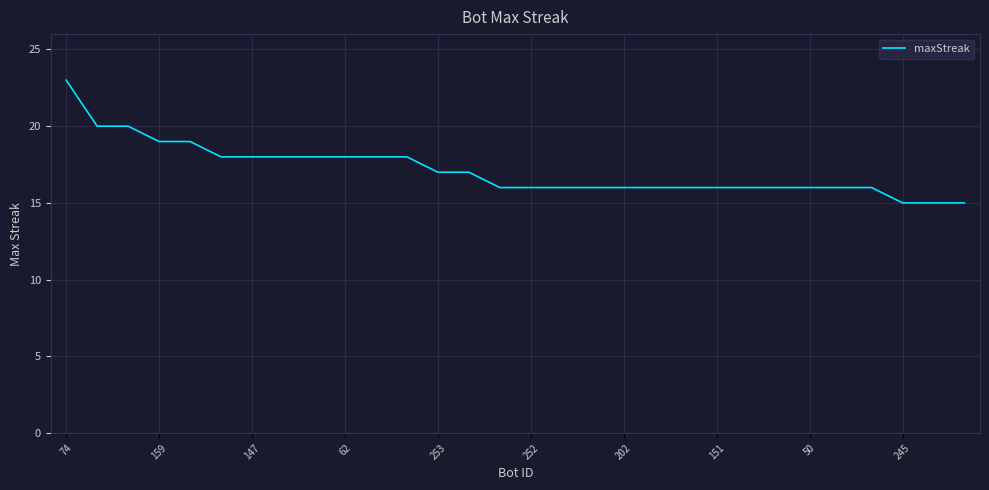

Reading right to left, transcribe all the data shown in this chart.

15	15	15	16	16	16	16	16	16	16	16	16	16	16	16	16	17	17	18	18	18	18	18	18	18	19	19	20	20	23